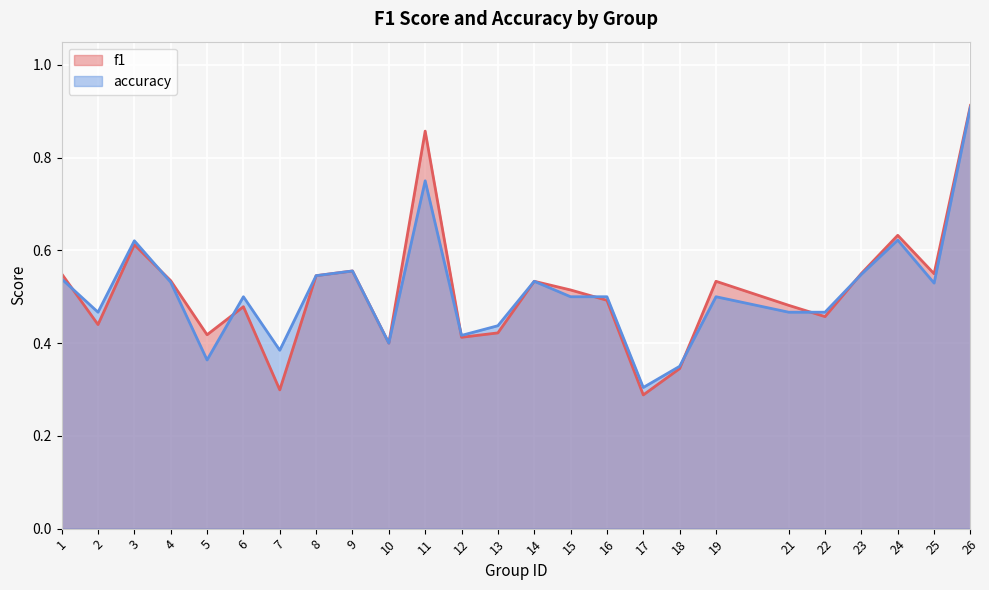

What is the sum of all accuracy values?

12.7